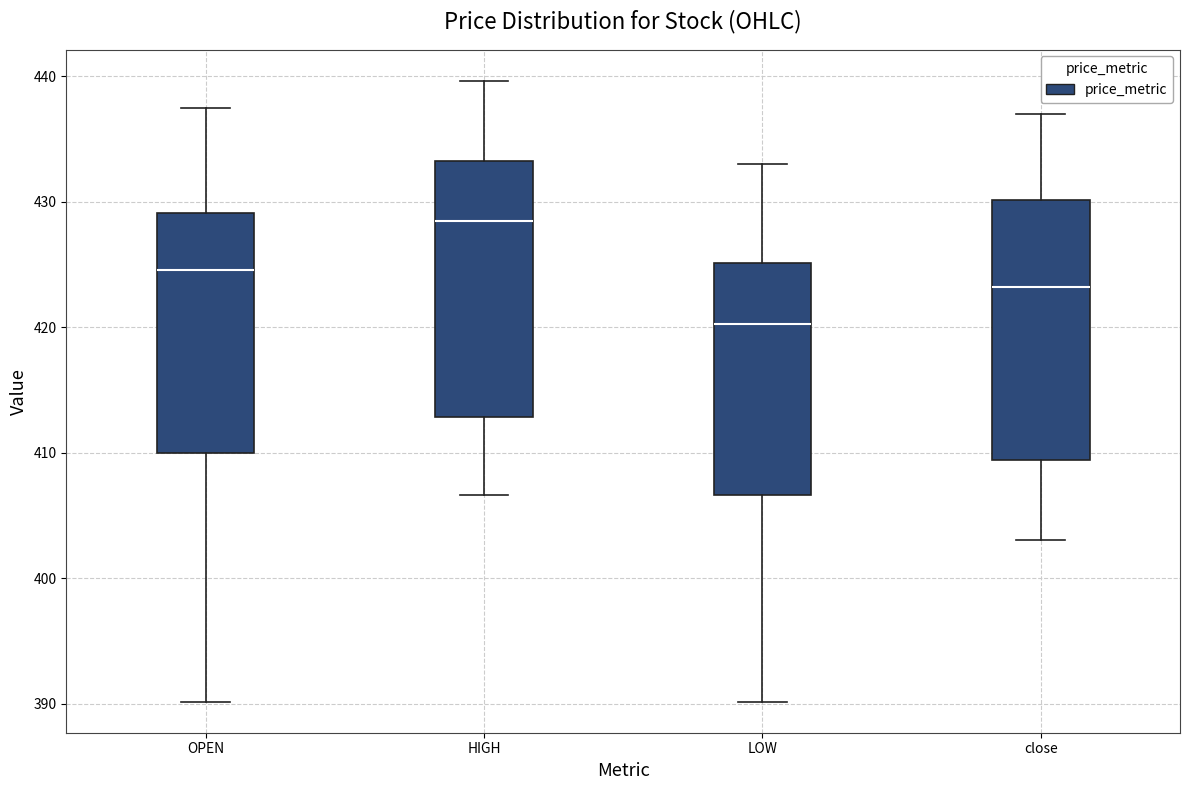

Which box has the lowest median line?

LOW